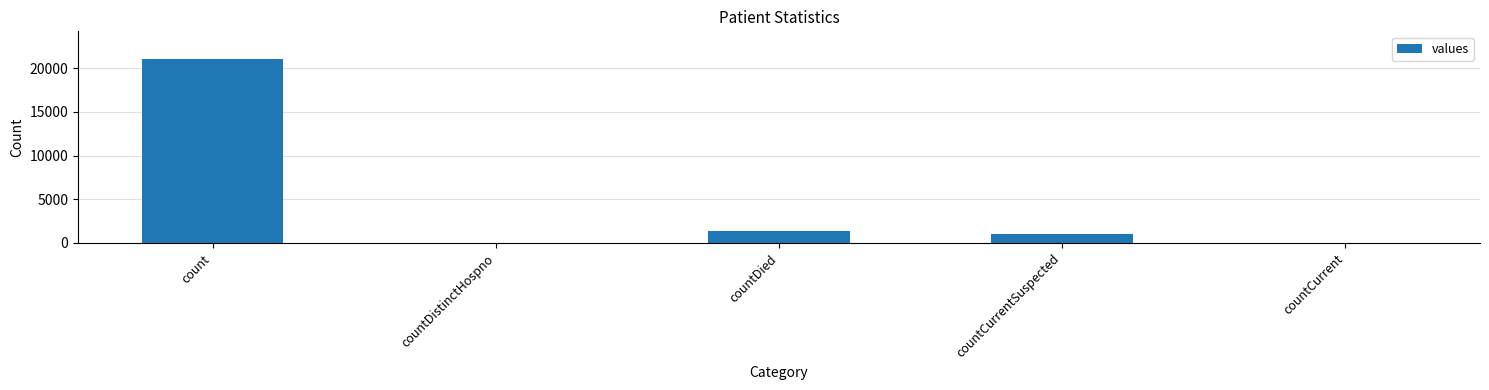

At which label is the value closest to 10525?

countDied